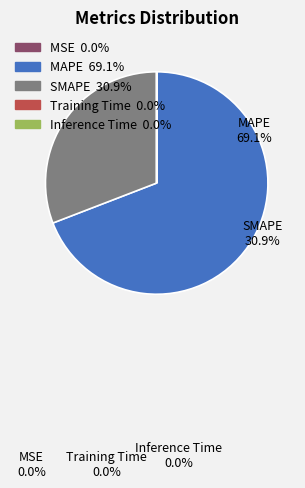

Does MAPE represent more than half of the total?

Yes